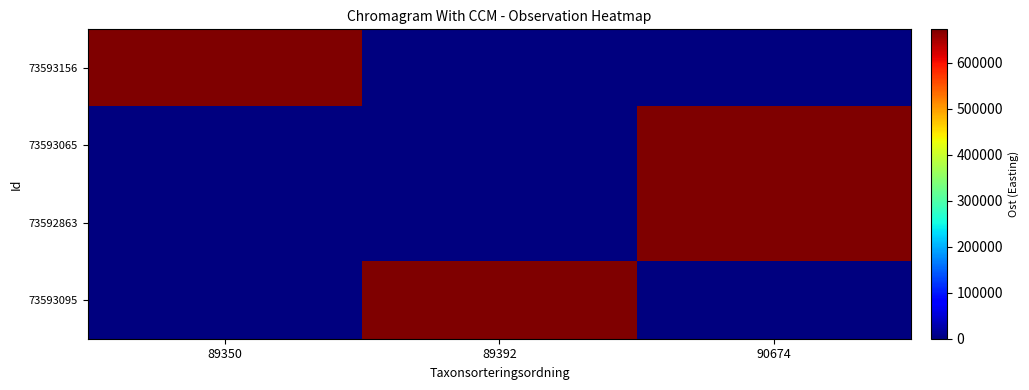

Which series has the widest spread of values?

73592863